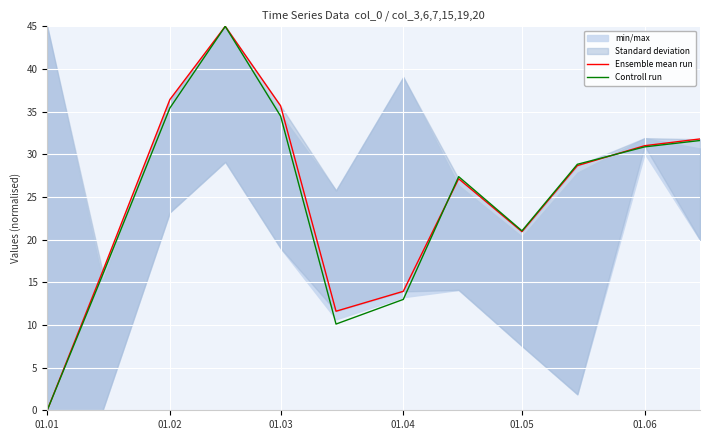

How many data points in Ensemble mean run are above 28?

6